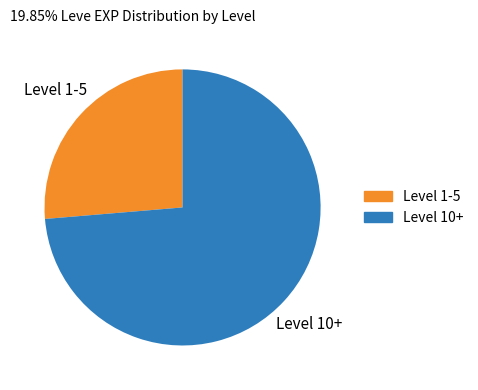

Is there a majority slice in this chart?

Yes